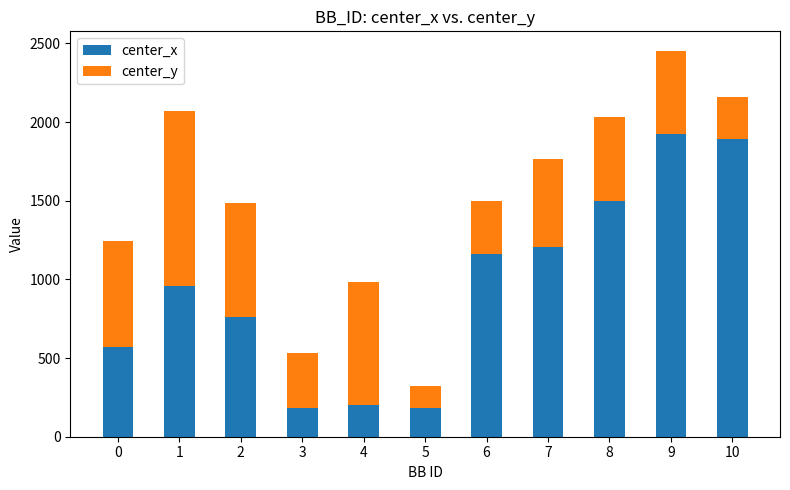

What is the average value of the center_x series?

957.9